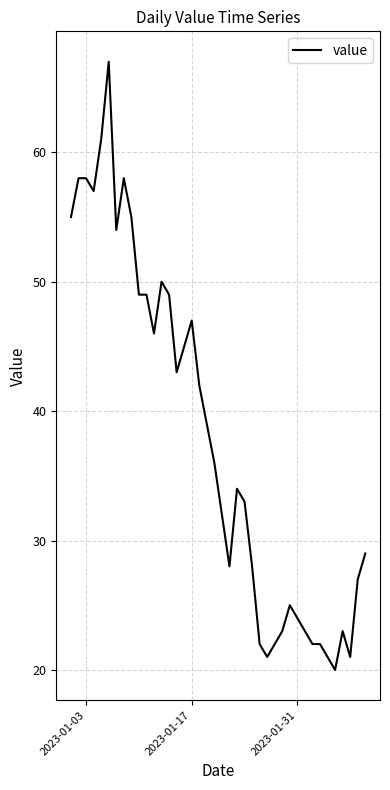

What is the smallest value displayed?

20